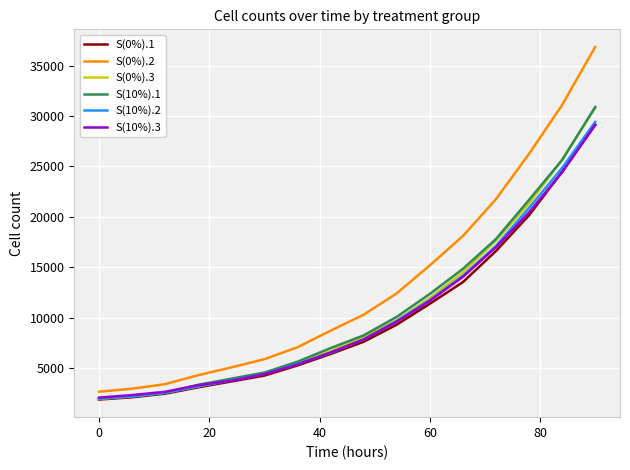

What is the sum of all S(10%).1 values?

172737